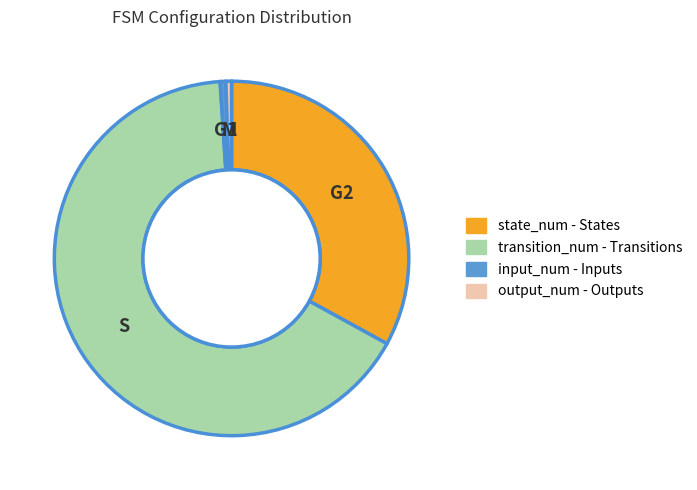

Does transition_num represent more than half of the total?

Yes